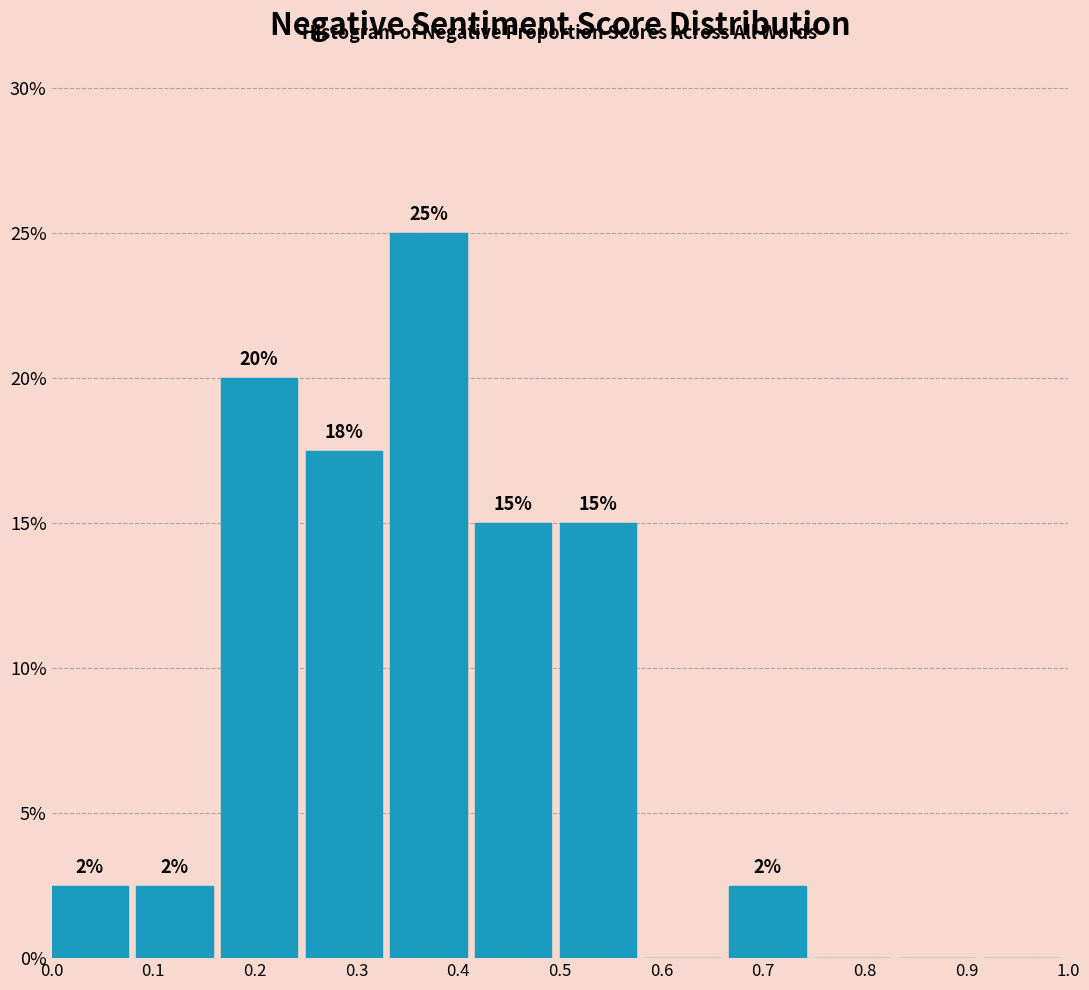

Which range on the x-axis has the tallest bar?

0.33 to 0.42